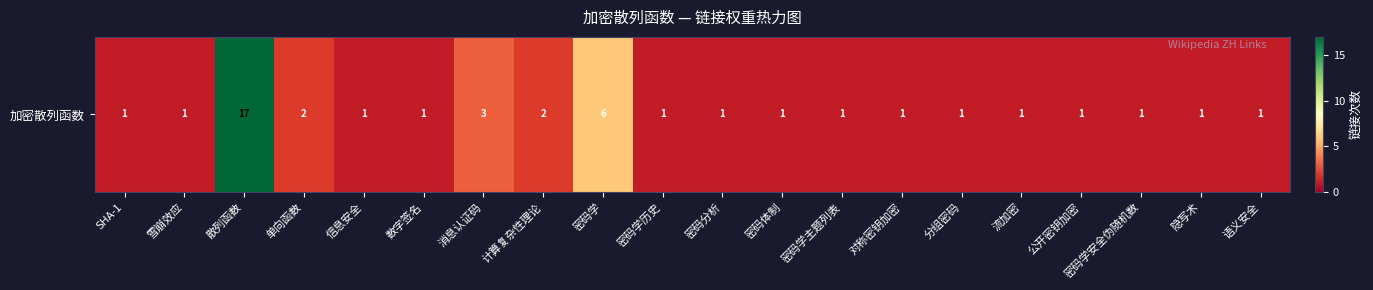

Rank the categories by value from lowest to highest.

SHA-1, 雪崩效应, 信息安全, 数字签名, 密码学历史, 密码分析, 密码体制, 密码学主题列表, 对称密钥加密, 分组密码, 流加密, 公开密钥加密, 密码学安全伪随机数, 隐写术, 语义安全, 单向函数, 计算复杂性理论, 消息认证码, 密码学, 散列函数